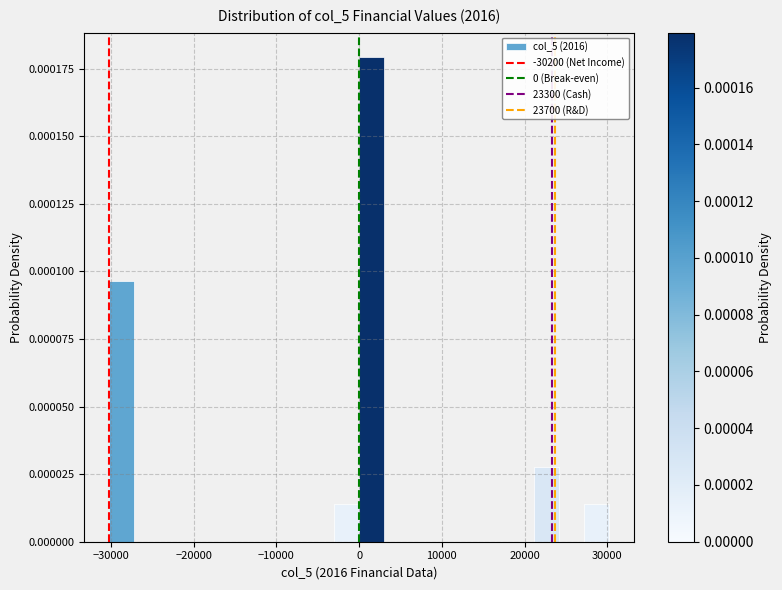

Around what value on the x-axis is the tallest bar? Give the approximate position of its centre, as read against the axis.

2000